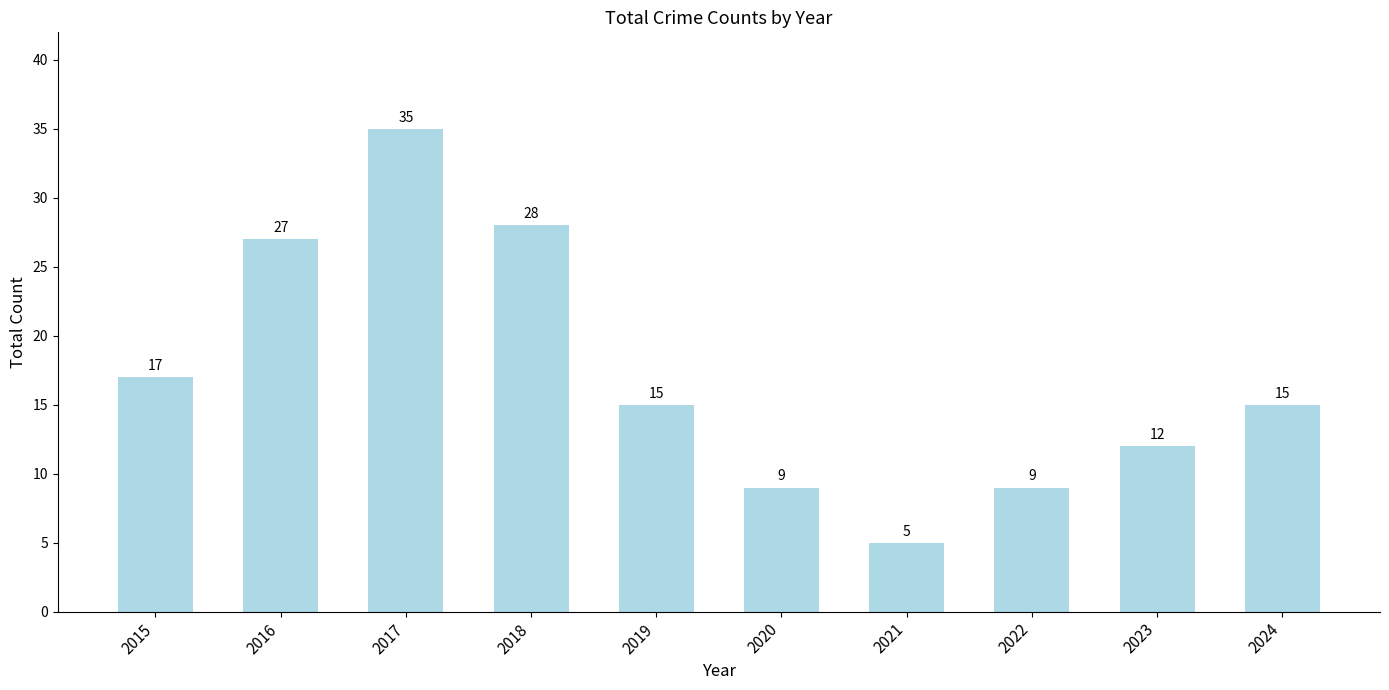

What is the value of the 4th bar from the left?

28